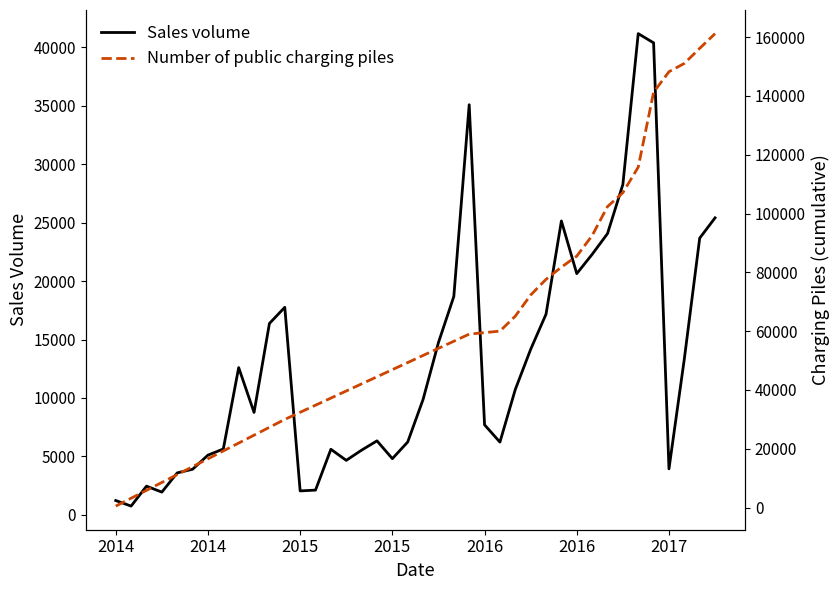

Which series has the largest total across all categories?

Number of public charging piles